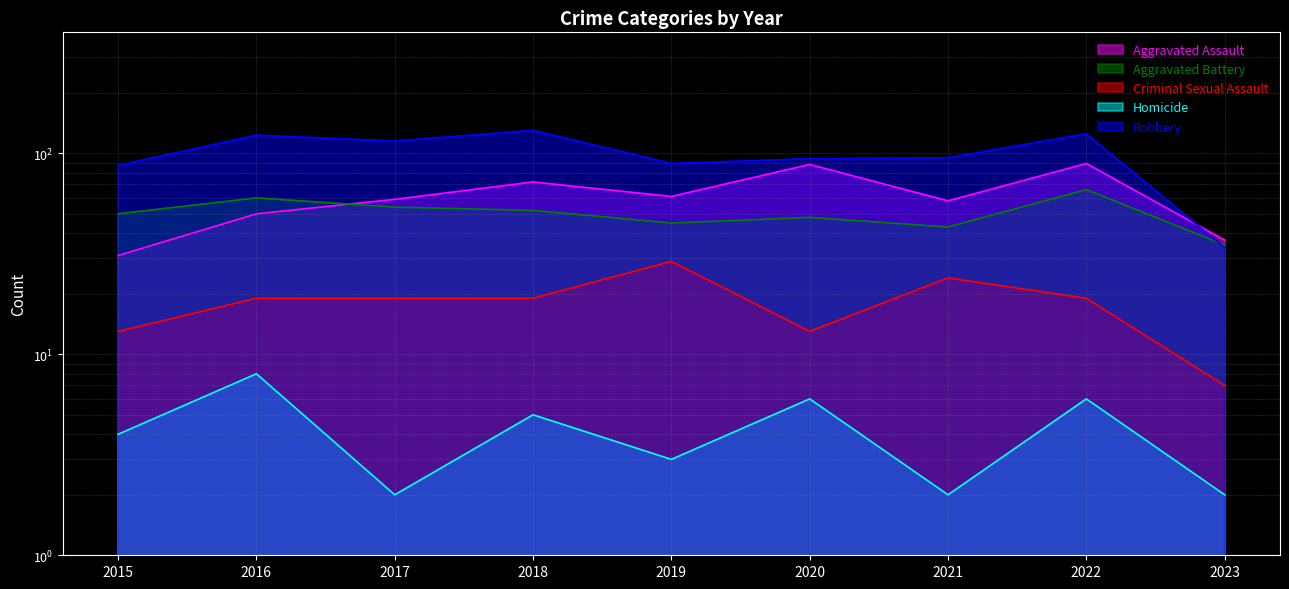

True or false: Homicide has a value of 3 at 2020.

False